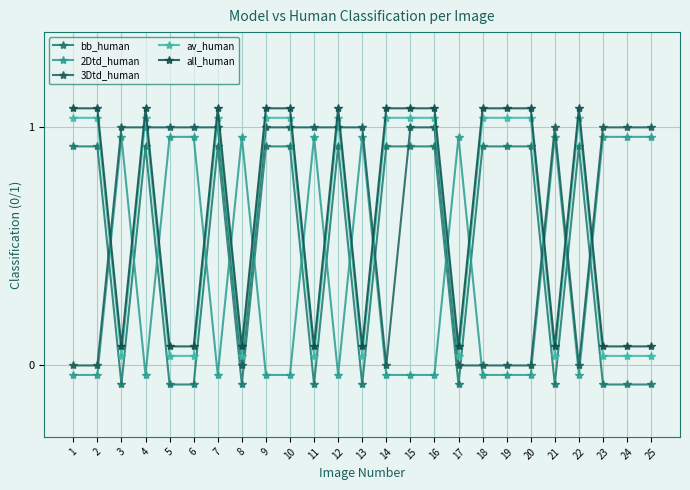

Reading left to right, list all the values displayed in this chart.

bb_human: 0.9	0.9	-0.1	0.9	-0.1	-0.1	0.9	-0.1	0.9	0.9	-0.1	0.9	-0.1	0.9	0.9	0.9	-0.1	0.9	0.9	0.9	-0.1	0.9	-0.1	-0.1	-0.1
2Dtd_human: -0.0	-0.0	1.0	-0.0	1.0	1.0	-0.0	1.0	-0.0	-0.0	1.0	-0.0	1.0	-0.0	-0.0	-0.0	1.0	-0.0	-0.0	-0.0	1.0	-0.0	1.0	1.0	1.0
3Dtd_human: 0.0	0.0	1.0	1.0	1.0	1.0	1.0	0.0	1.0	1.0	1.0	1.0	1.0	0.0	1.0	1.0	0.0	0.0	0.0	0.0	1.0	0.0	1.0	1.0	1.0
av_human: 1.0	1.0	0.0	1.0	0.0	0.0	1.0	0.0	1.0	1.0	0.0	1.0	0.0	1.0	1.0	1.0	0.0	1.0	1.0	1.0	0.0	1.0	0.0	0.0	0.0
all_human: 1.1	1.1	0.1	1.1	0.1	0.1	1.1	0.1	1.1	1.1	0.1	1.1	0.1	1.1	1.1	1.1	0.1	1.1	1.1	1.1	0.1	1.1	0.1	0.1	0.1